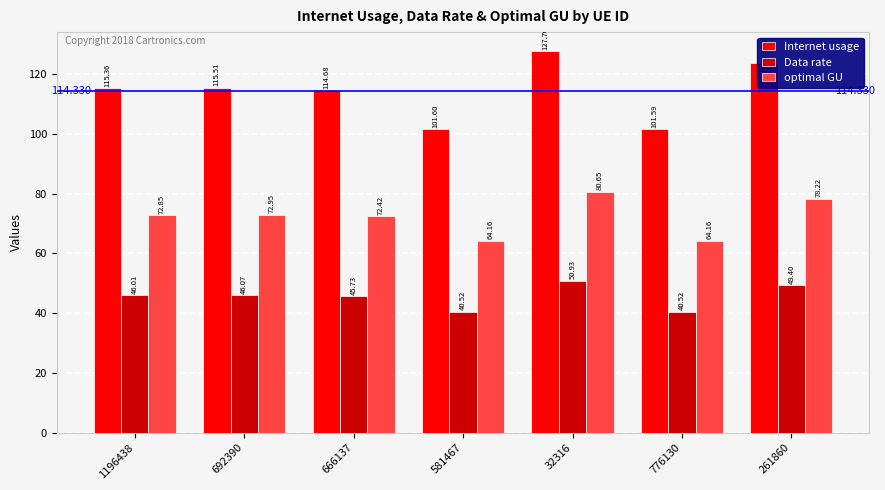

At how many categories does at least one series exceed 90?

7